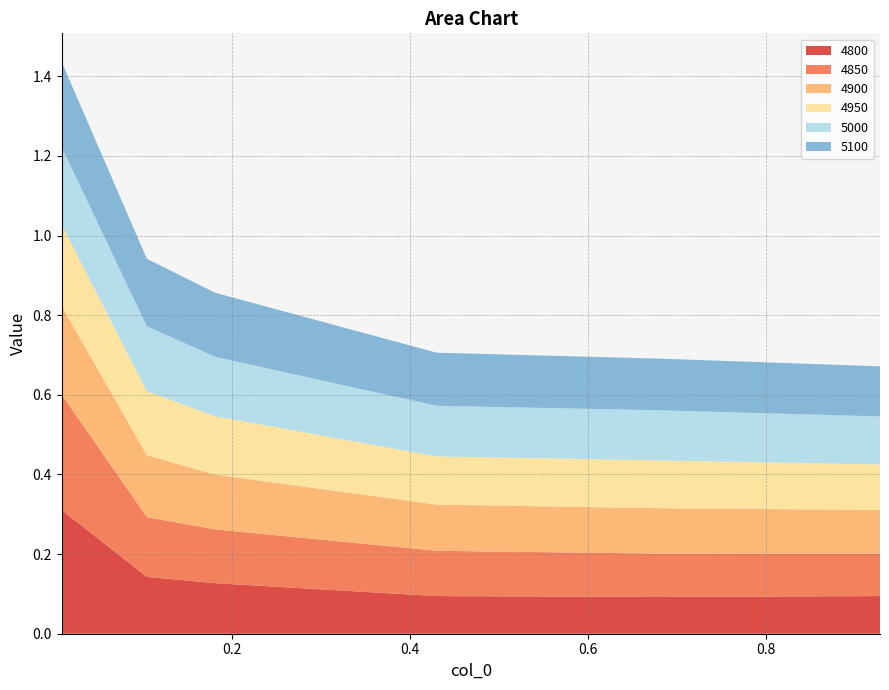

Reading right to left, transcribe all the data shown in this chart.

4800: 0.9287671232876712=0.1	0.6794520547945205=0.1	0.4301369863013699=0.1	0.1808219178082192=0.1	0.1041095890410959=0.1	0.00821917808219178=0.3
4850: 0.9287671232876712=0.1	0.6794520547945205=0.1	0.4301369863013699=0.1	0.1808219178082192=0.1	0.1041095890410959=0.1	0.00821917808219178=0.3
4900: 0.9287671232876712=0.1	0.6794520547945205=0.1	0.4301369863013699=0.1	0.1808219178082192=0.1	0.1041095890410959=0.2	0.00821917808219178=0.2
4950: 0.9287671232876712=0.1	0.6794520547945205=0.1	0.4301369863013699=0.1	0.1808219178082192=0.1	0.1041095890410959=0.2	0.00821917808219178=0.2
5000: 0.9287671232876712=0.1	0.6794520547945205=0.1	0.4301369863013699=0.1	0.1808219178082192=0.1	0.1041095890410959=0.2	0.00821917808219178=0.2
5100: 0.9287671232876712=0.1	0.6794520547945205=0.1	0.4301369863013699=0.1	0.1808219178082192=0.2	0.1041095890410959=0.2	0.00821917808219178=0.2